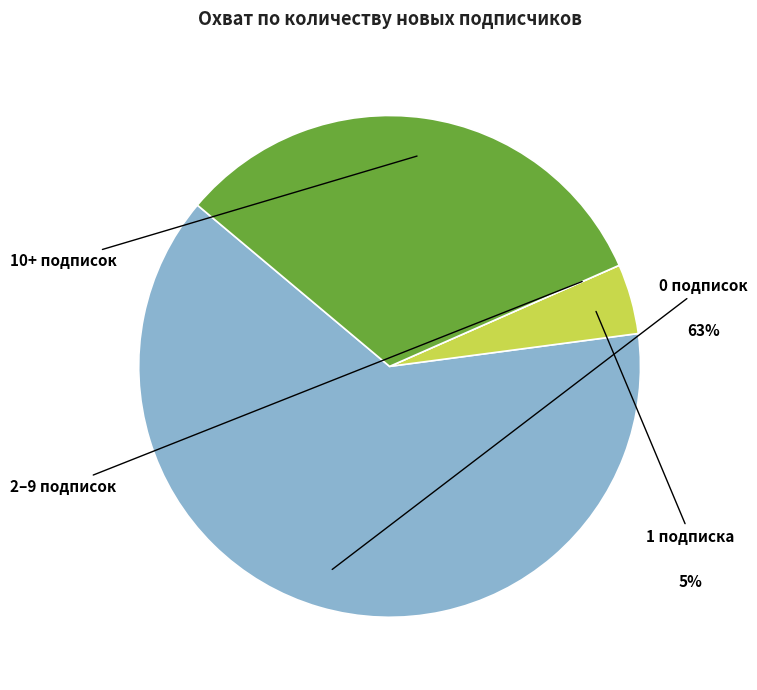

Is 0 the majority of the pie?

No